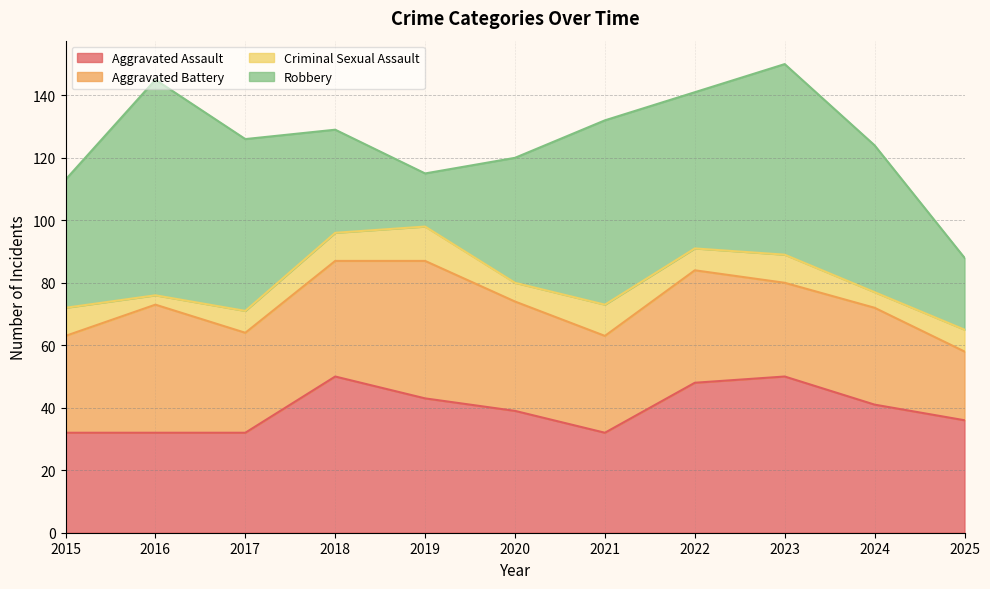

What is the smallest value displayed?

3